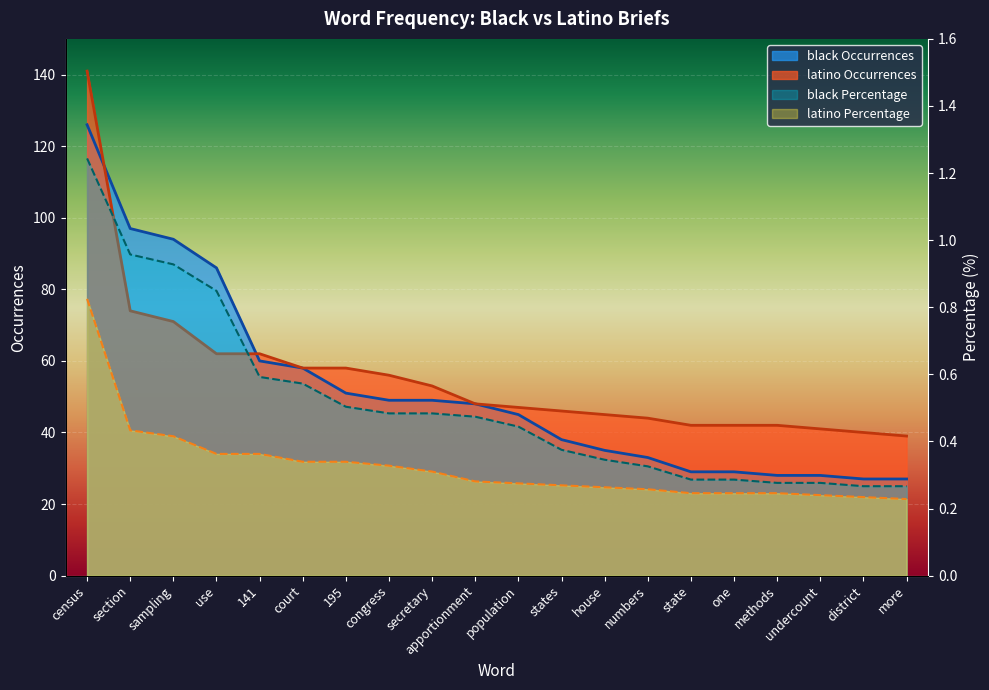

Reading right to left, transcribe all the data shown in this chart.

black Occurrences: 27.0	27.0	28.0	28.0	29.0	29.0	33.0	35.0	38.0	45.0	48.0	49.0	49.0	51.0	58.0	60.0	86.0	94.0	97.0	126.0
black Percentage: 0.3	0.3	0.3	0.3	0.3	0.3	0.3	0.3	0.4	0.4	0.5	0.5	0.5	0.5	0.6	0.6	0.8	0.9	1.0	1.2
latino Occurrences: 39.0	40.0	41.0	42.0	42.0	42.0	44.0	45.0	46.0	47.0	48.0	53.0	56.0	58.0	58.0	62.0	62.0	71.0	74.0	141.0
latino Percentage: 0.2	0.2	0.2	0.2	0.2	0.2	0.3	0.3	0.3	0.3	0.3	0.3	0.3	0.3	0.3	0.4	0.4	0.4	0.4	0.8